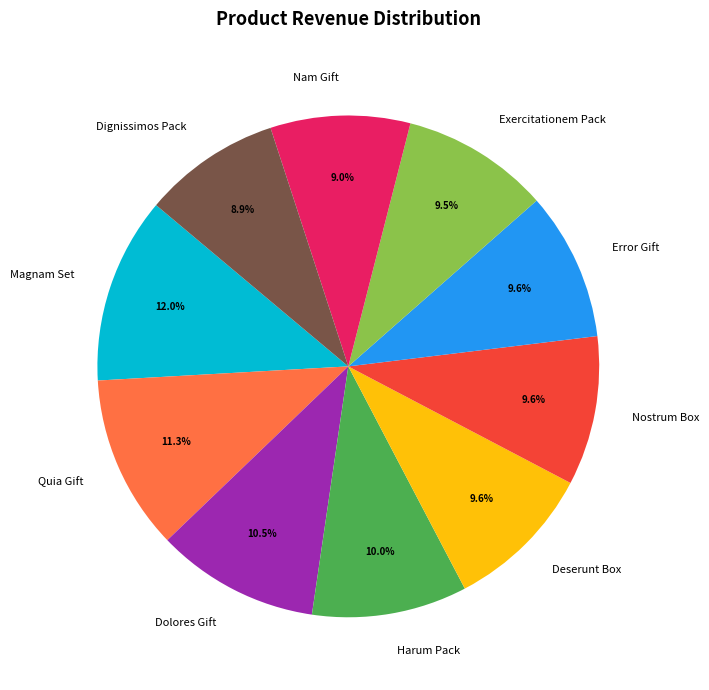

Is it true that Quia Gift is 11% of the pie?

True